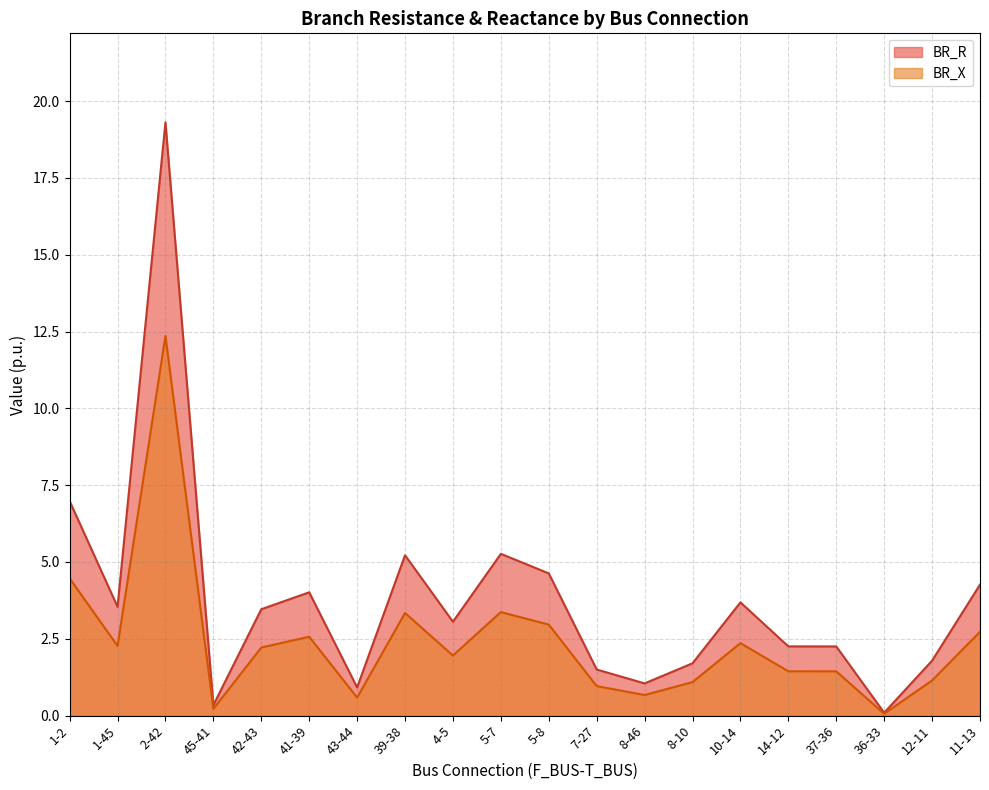

At how many categories does at least one series exceed 14?

1